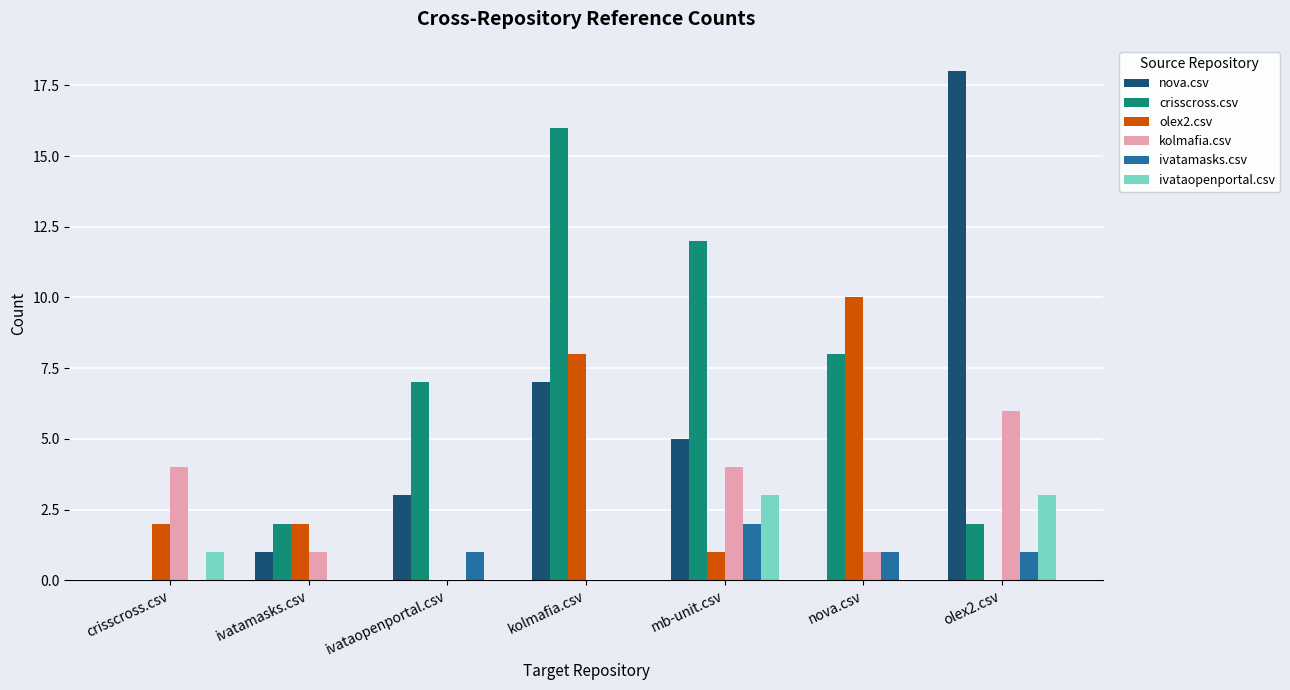

What is the average value of the ivatamasks.csv series?

1